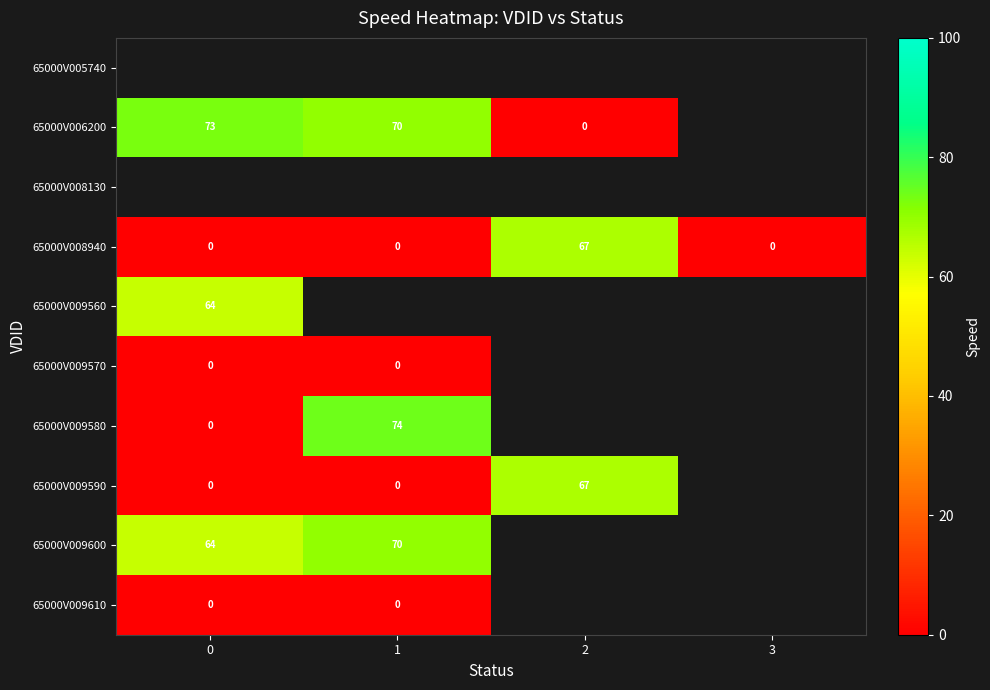

Count the number of categories in the chart.

4